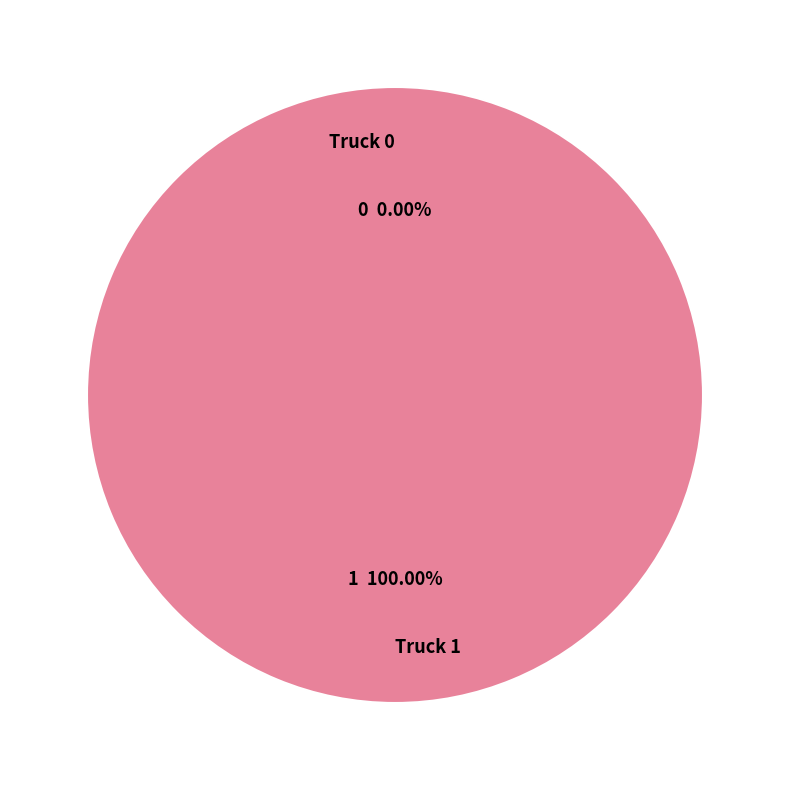

What is the change in value from Truck 0 to Truck 1?

+1